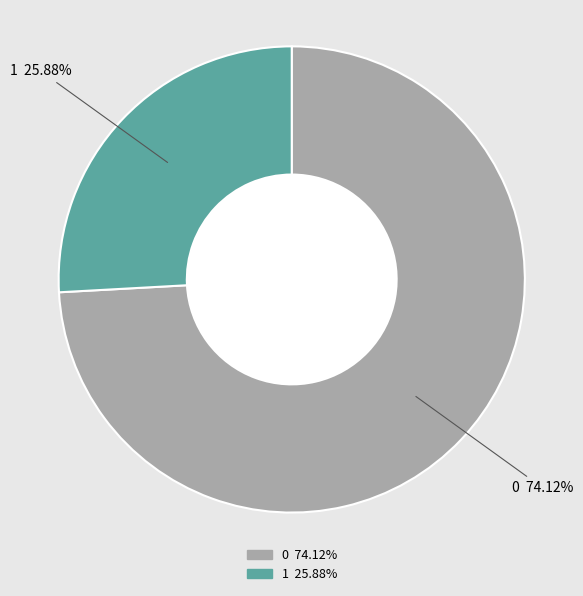

Is the sum of 0 and 1 greater than half?

Yes